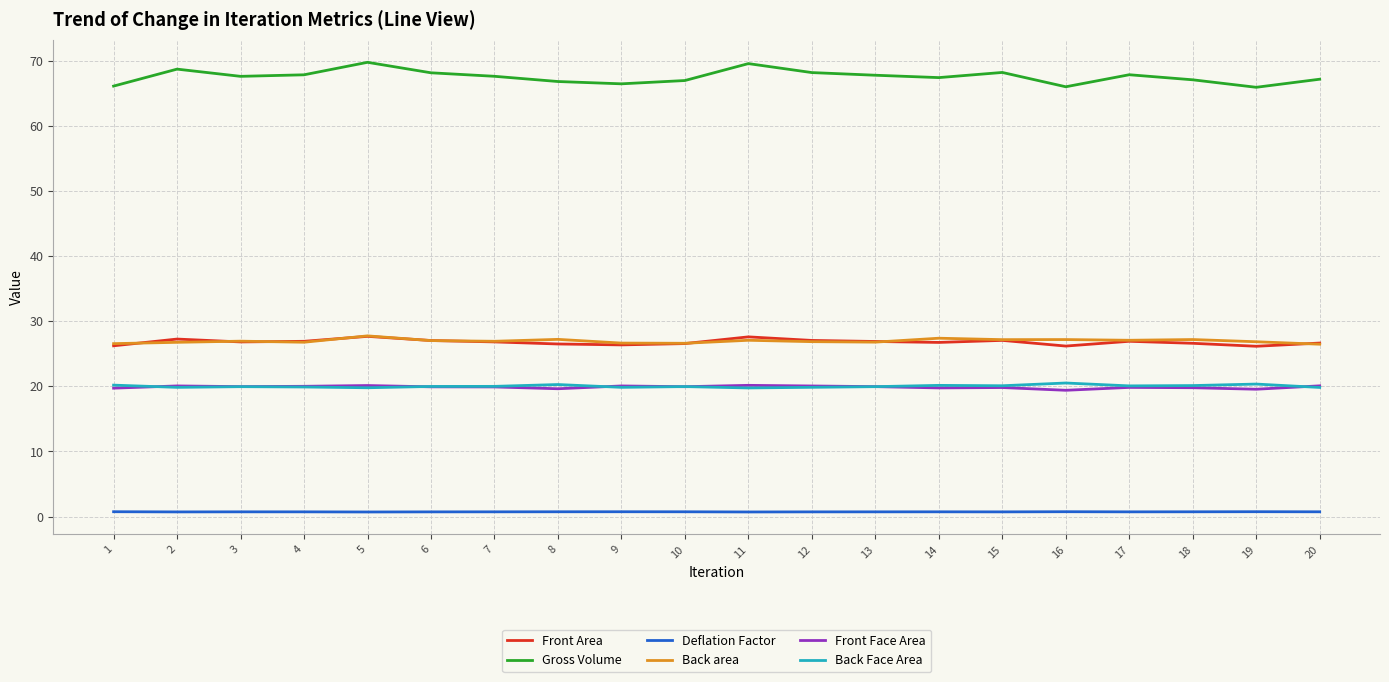

How many lines are shown in the chart?

6